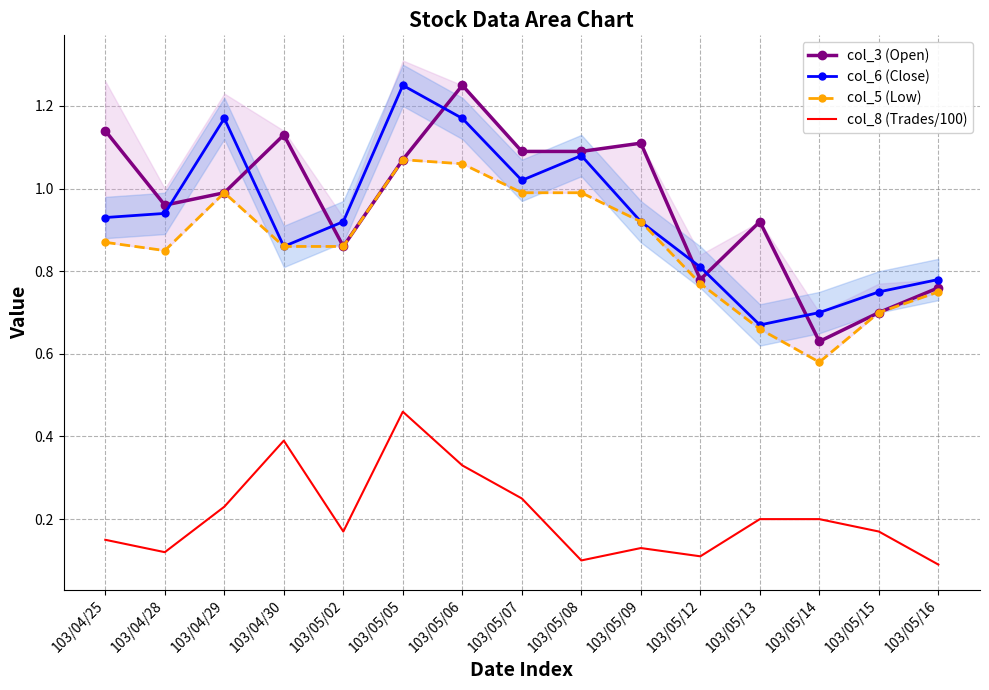

True or false: col_6 (Close) has a value of 1.2 at 103/04/29.

True